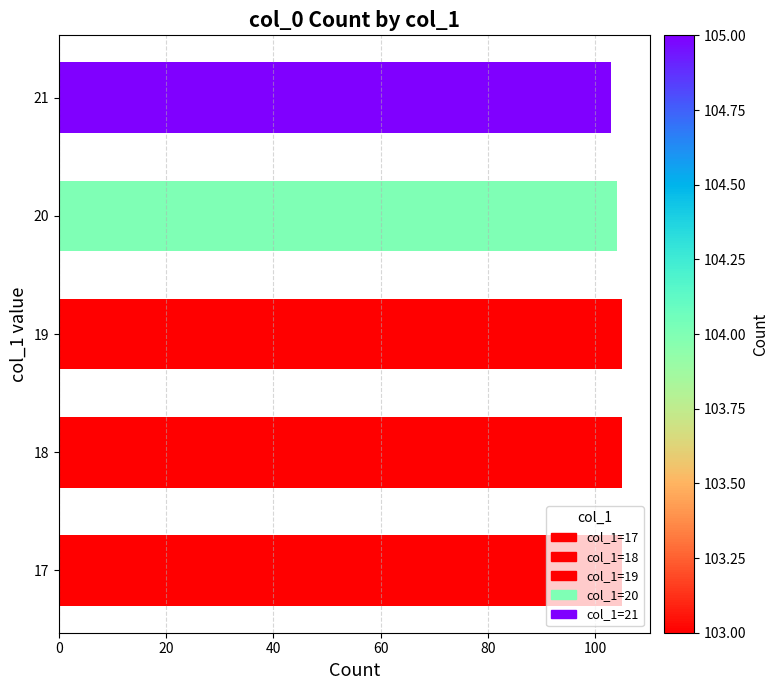

How many series are shown in this chart?

1